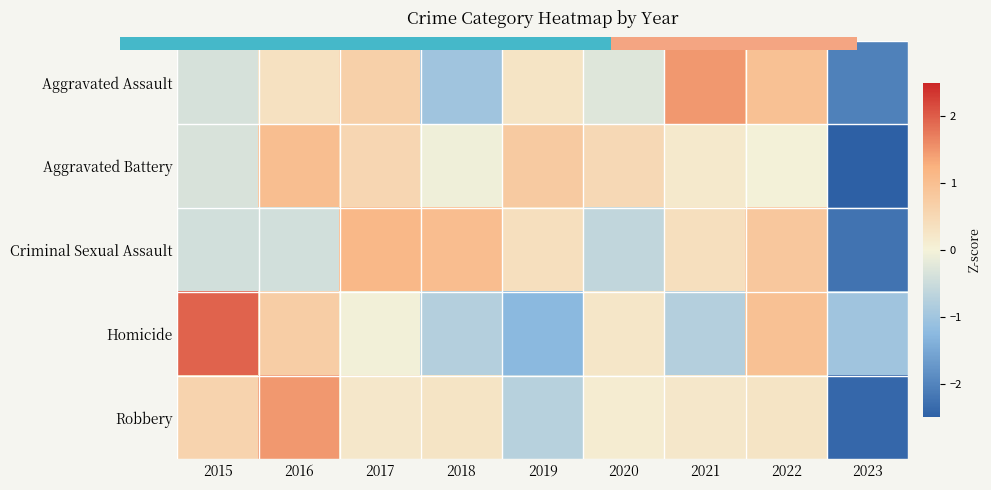

Which label corresponds to the smallest value in the chart?

2023